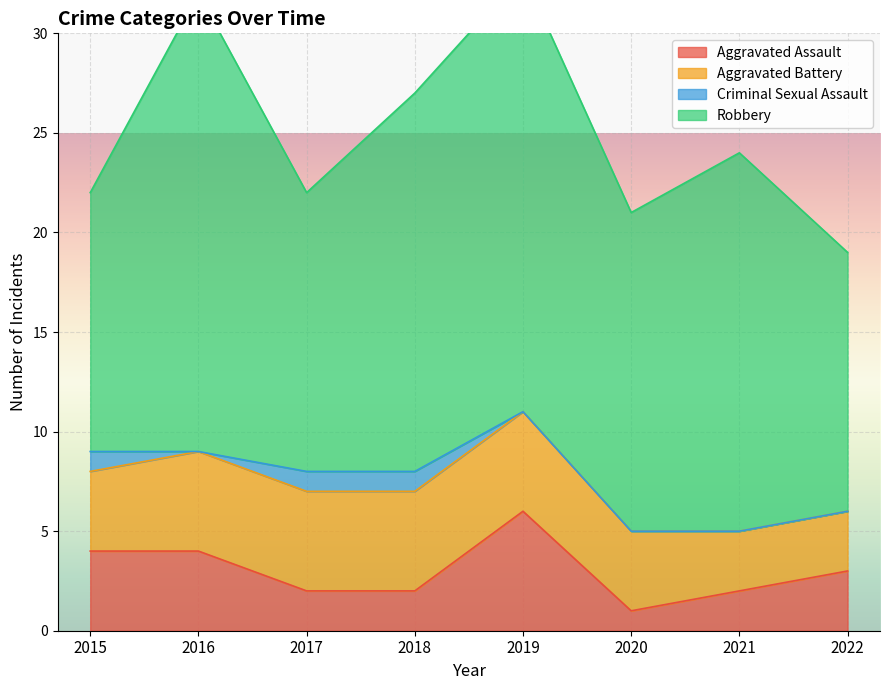

Read the Aggravated Battery value at 2018.

5